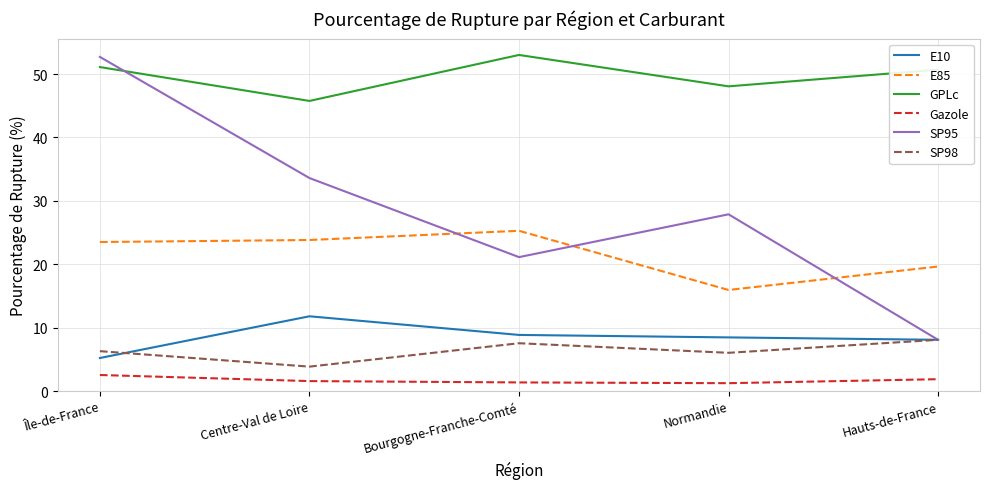

What position from the right is Normandie?

2